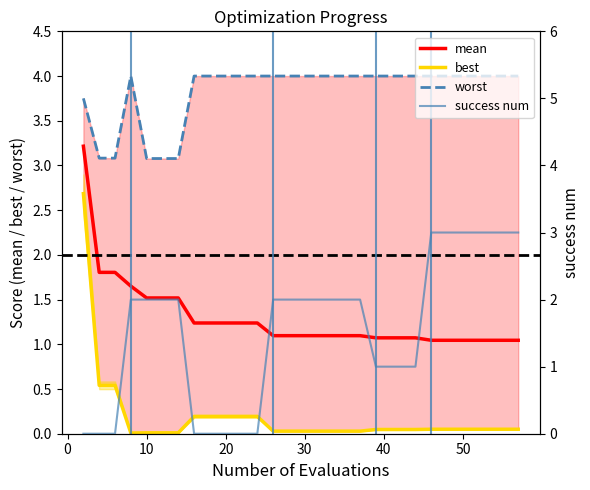

Reading left to right, what are all the values shown in this chart?

mean: 3.2	1.8	1.8	1.7	1.5	1.5	1.5	1.2	1.2	1.2	1.2	1.2	1.1	1.1	1.1	1.1	1.1	1.1	1.1	1.1	1.1	1.1	1.1	1.0	1.0	1.0	1.0	1.0	1.0	1.0
best: 2.7	0.5	0.5	0.0	0.0	0.0	0.0	0.2	0.2	0.2	0.2	0.2	0.0	0.0	0.0	0.0	0.0	0.0	0.0	0.0	0.0	0.0	0.0	0.1	0.1	0.1	0.1	0.1	0.1	0.1
worst: 3.8	3.1	3.1	4.0	3.1	3.1	3.1	4.0	4.0	4.0	4.0	4.0	4.0	4.0	4.0	4.0	4.0	4.0	4.0	4.0	4.0	4.0	4.0	4.0	4.0	4.0	4.0	4.0	4.0	4.0
success num: 0.0	0.0	0.0	2.0	2.0	2.0	2.0	0.0	0.0	0.0	0.0	0.0	2.0	2.0	2.0	2.0	2.0	2.0	2.0	1.0	1.0	1.0	1.0	3.0	3.0	3.0	3.0	3.0	3.0	3.0